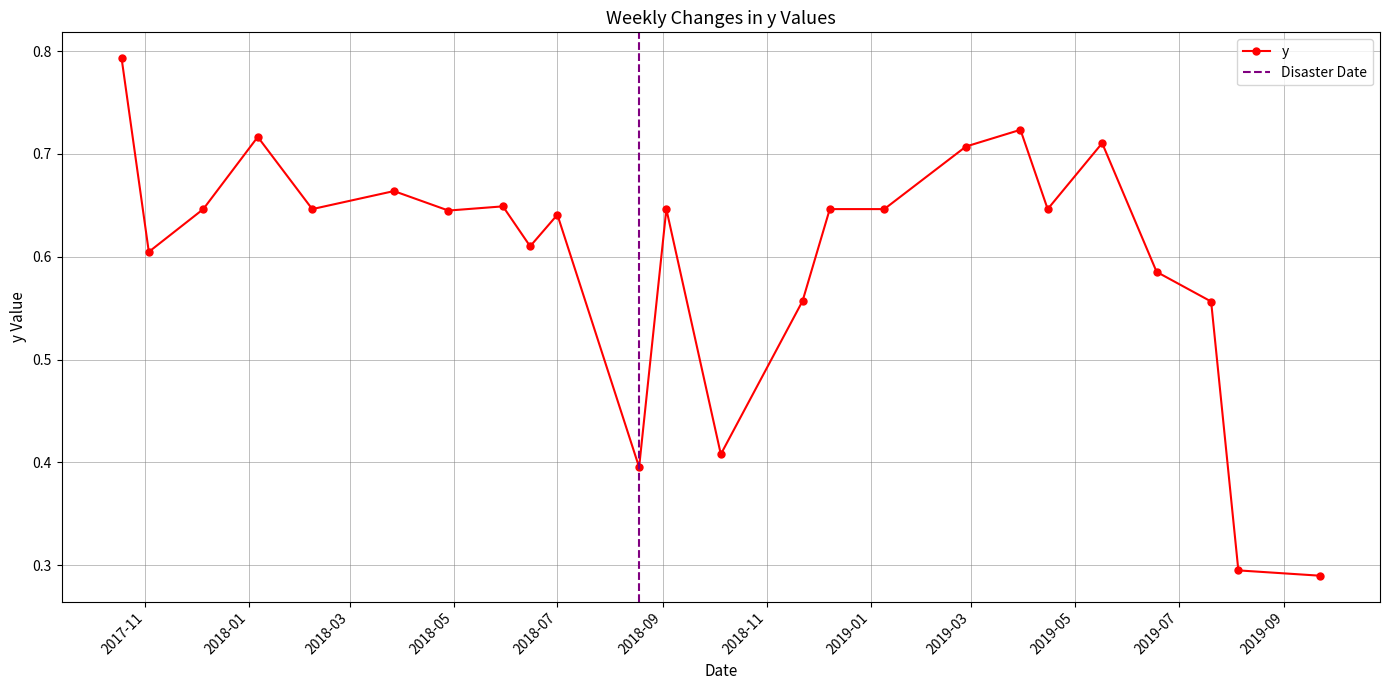

Which label corresponds to the smallest value in the chart?

9/22/2019